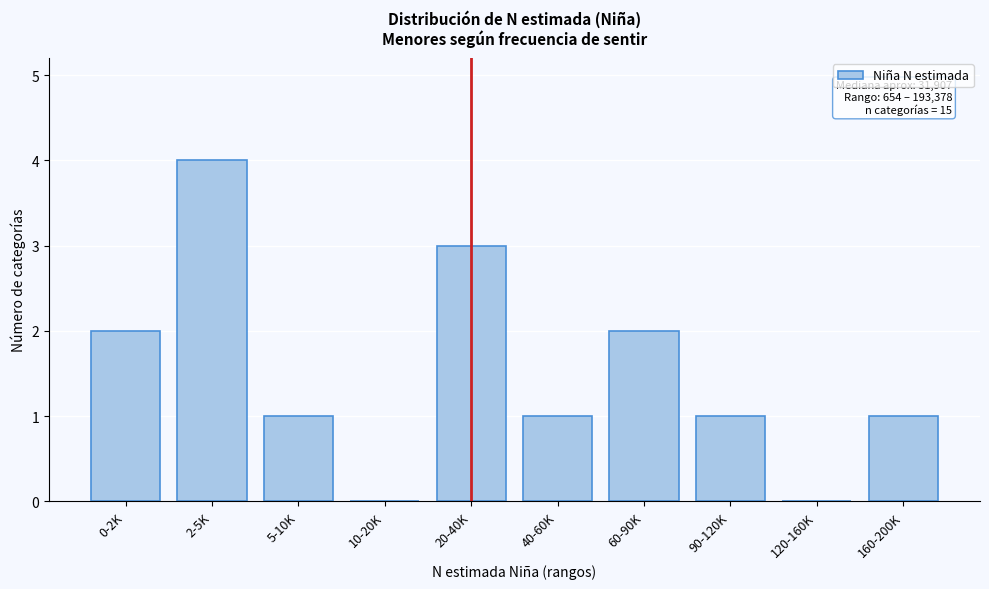

Reading left to right, transcribe all the data shown in this chart.

0-2K=2	2-5K=4	5-10K=1	10-20K=0	20-40K=3	40-60K=1	60-90K=2	90-120K=1	120-160K=0	160-200K=1